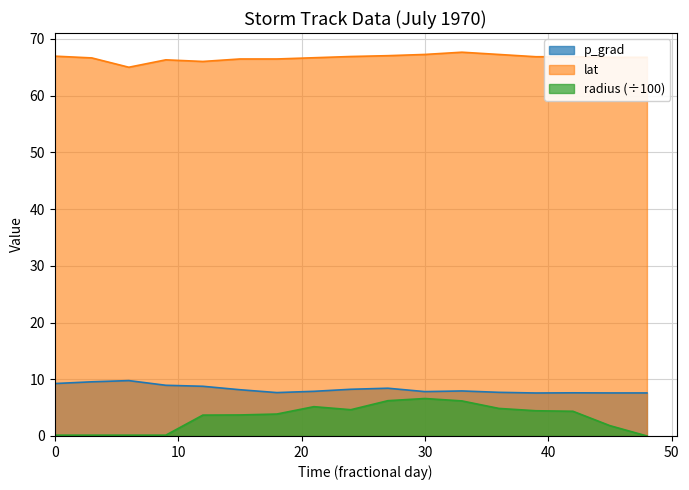

List the series in order of their peak value, lowest first.

radius (÷100), p_grad, lat